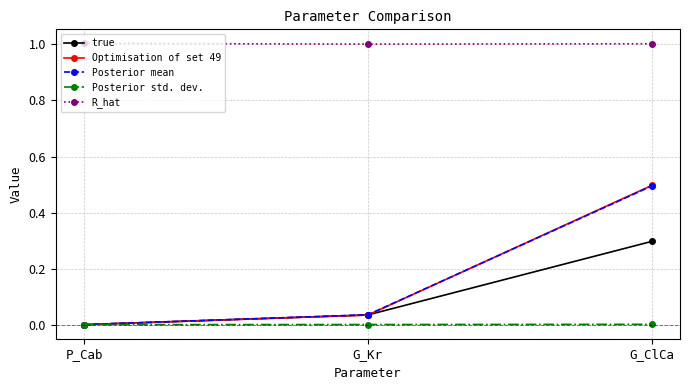

List the labels in order of Posterior mean value, smallest first.

P_Cab, G_Kr, G_ClCa